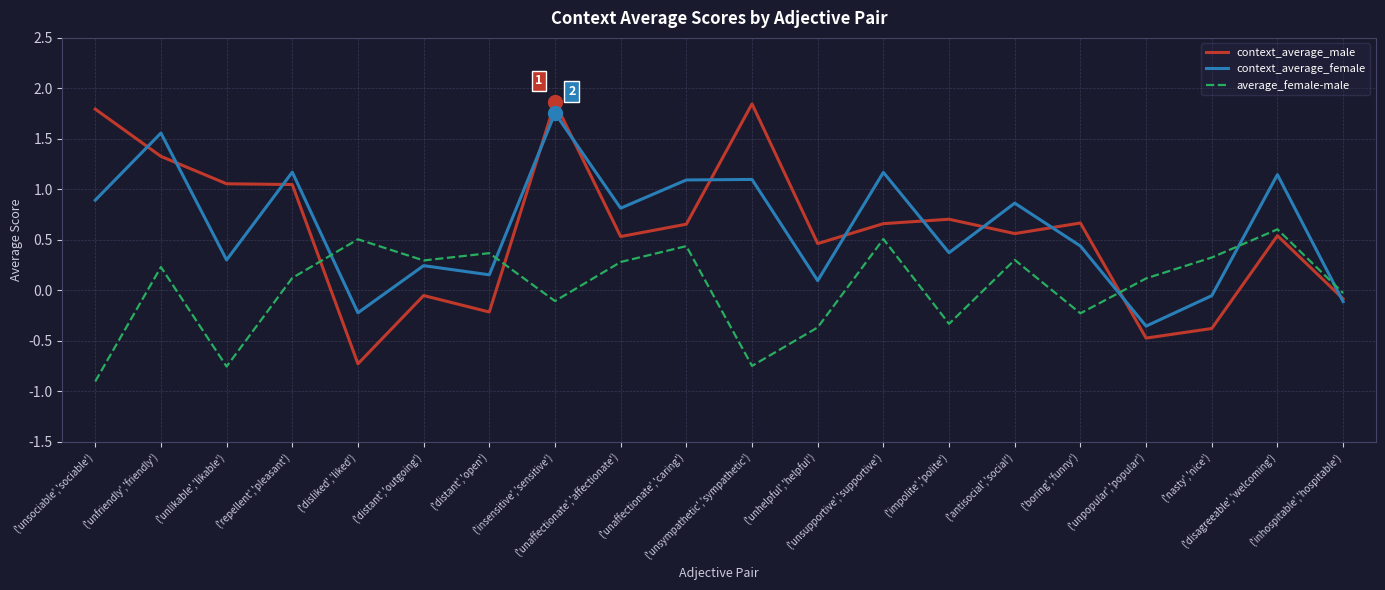

What is the sum of the average_female-male values at ('distant','outgoing') and ('disliked','liked')?

0.8